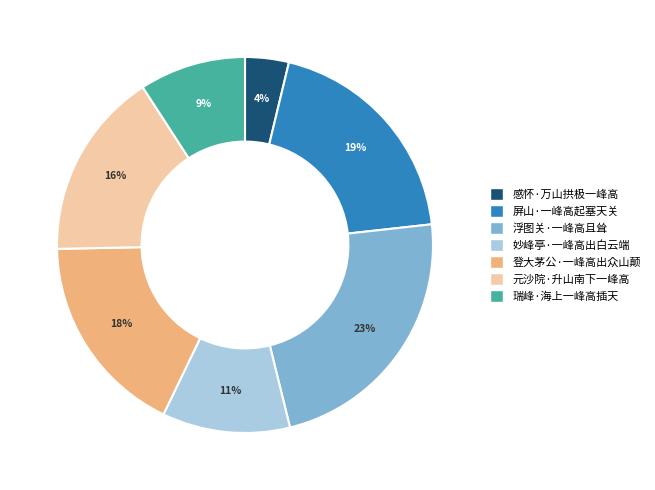

Is it true that 浮图关·一峰高且耸 is 23% of the pie?

True